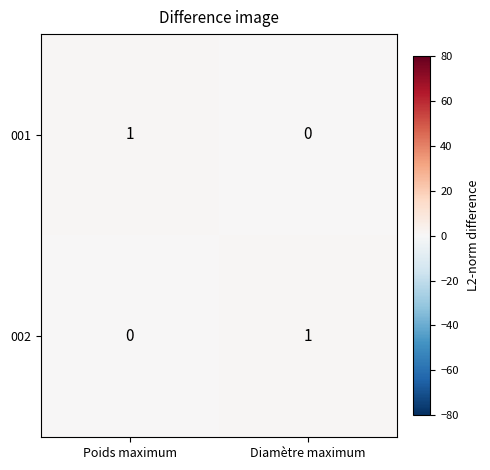

How many data points does each series have?

2